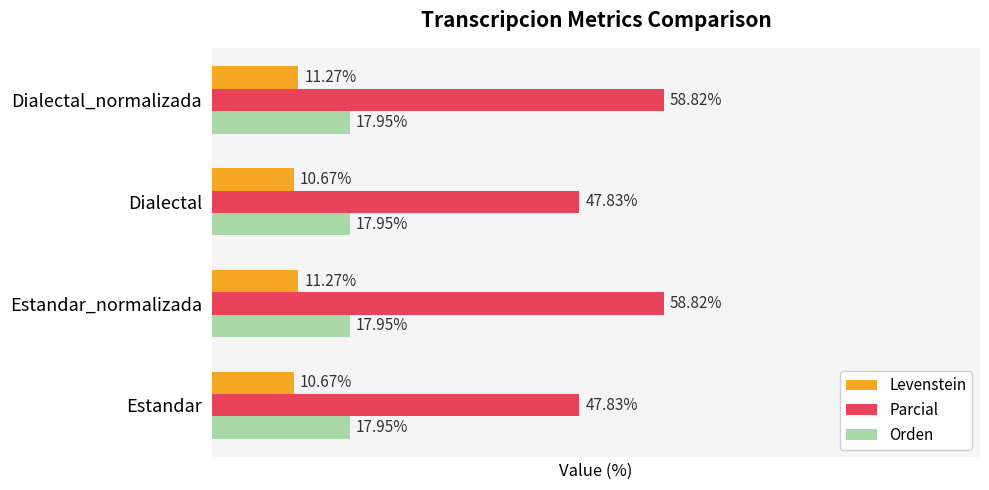

List the series in order of their overall mean, lowest first.

Levenstein, Orden, Parcial